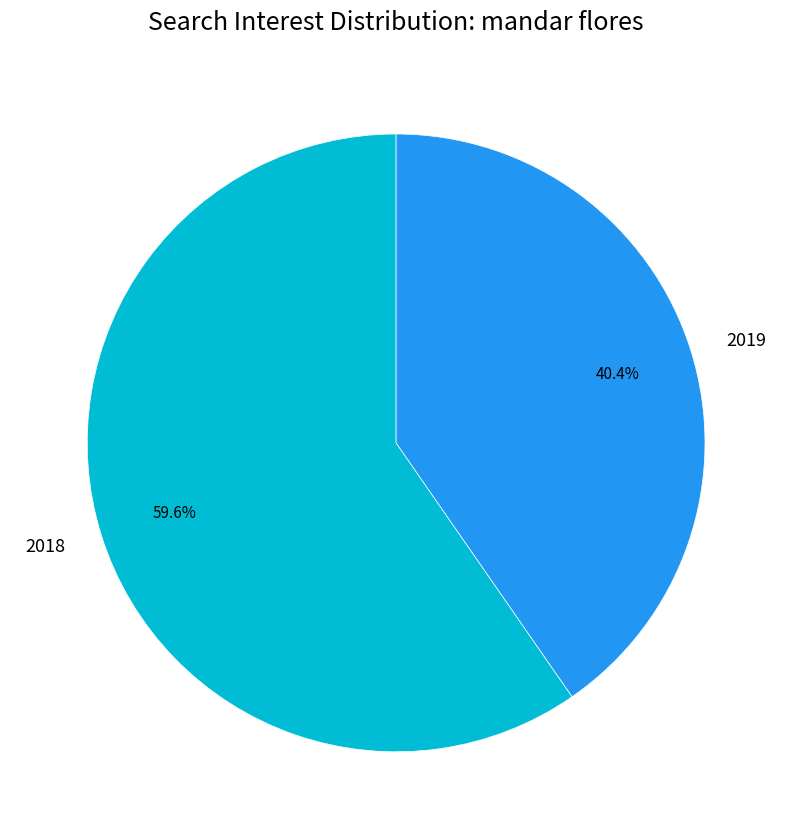

What percentage do 2018 and 2019 together represent?

100.0%